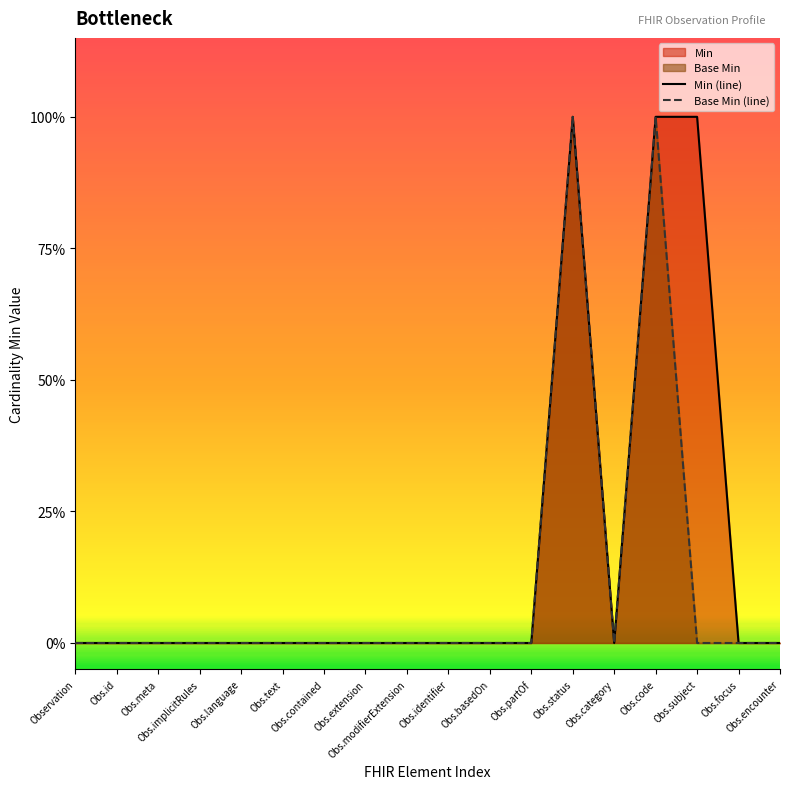

How many interior local valleys does the Min (line) series have?

1